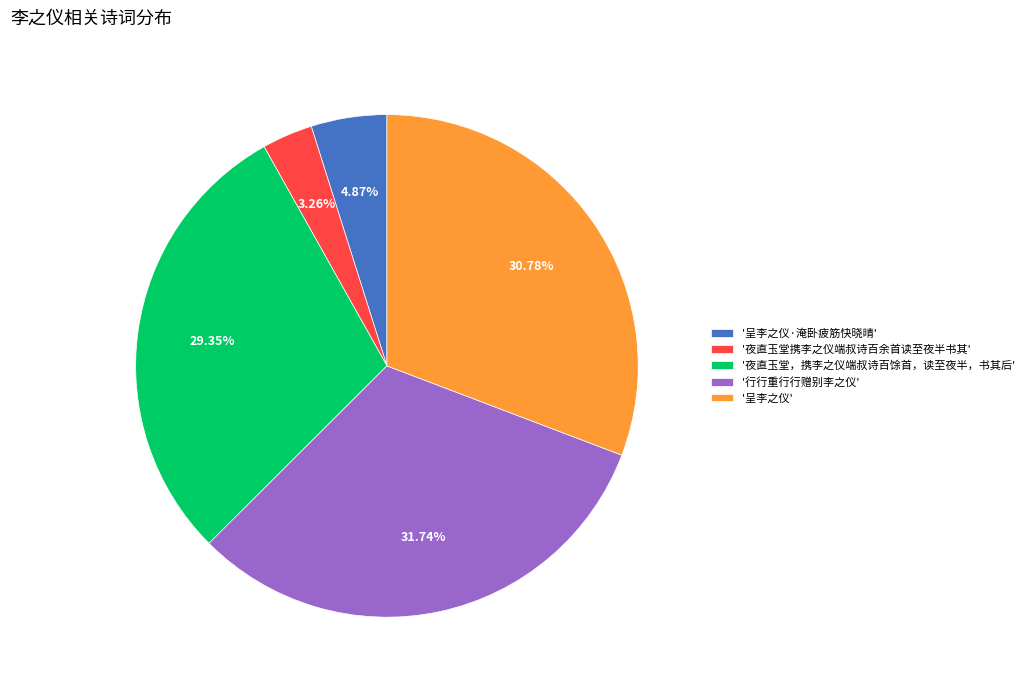

Rank the categories by value from lowest to highest.

'夜直玉堂携李之仪端叔诗百余首读至夜半书其', '呈李之仪·淹卧疲筋快晓晴', '夜直玉堂，携李之仪端叔诗百馀首，读至夜半，书其后', '呈李之仪', '行行重行行赠别李之仪'